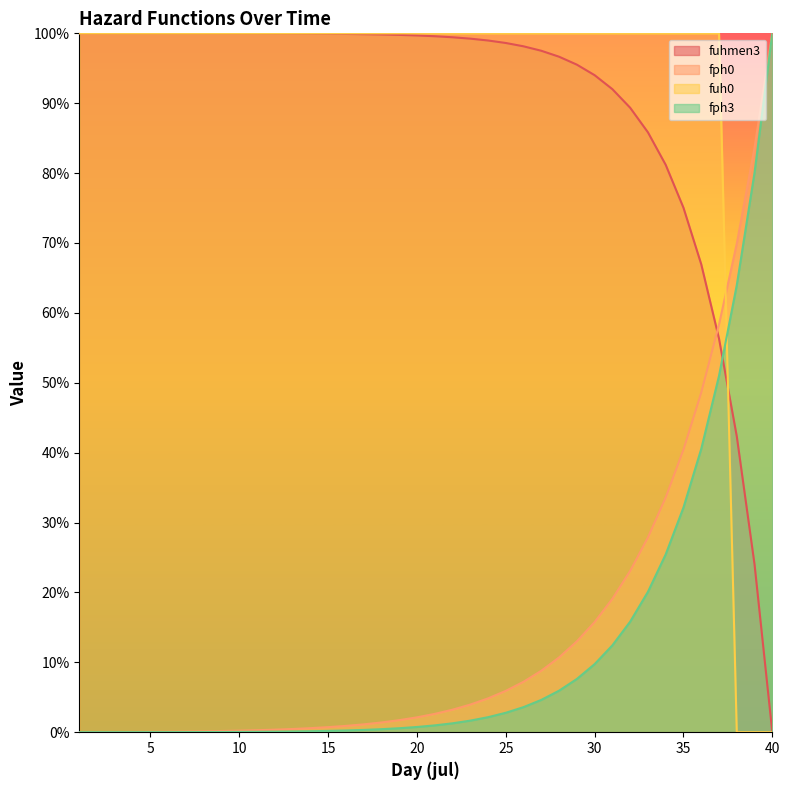

What are all the series names shown in the legend?

fuhmen3, fph0, fph3